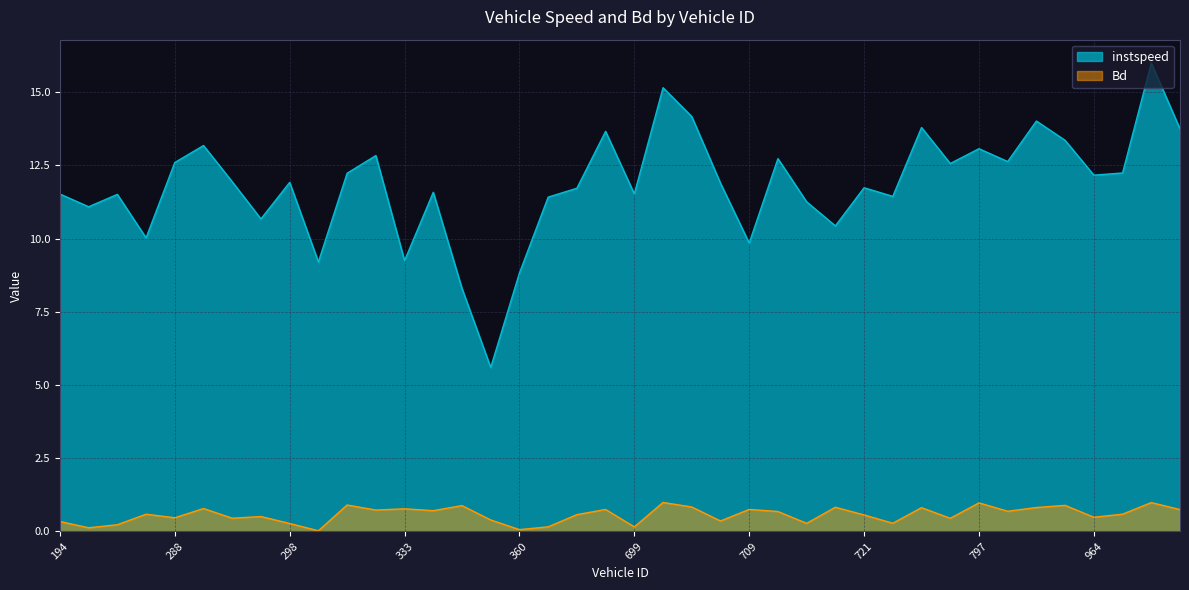

List the labels in order of Bd value, largest first.

700, 972, 797, 314, 813, 344, 702, 718, 810, 728, 290, 333, 709, 457, 977, 323, 340, 801, 710, 971, 282, 387, 721, 297, 964, 288, 293, 796, 352, 705, 194, 723, 717, 298, 281, 372, 699, 277, 360, 303